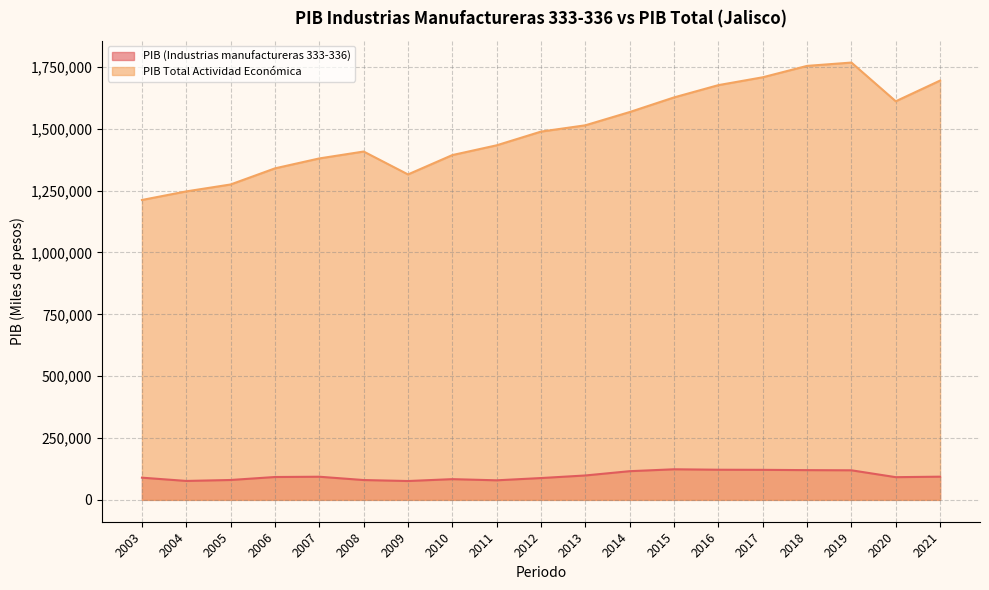

Rank the series at 2012 from highest to lowest value.

PIB Total Actividad Económica, PIB (Industrias manufactureras 333-336)